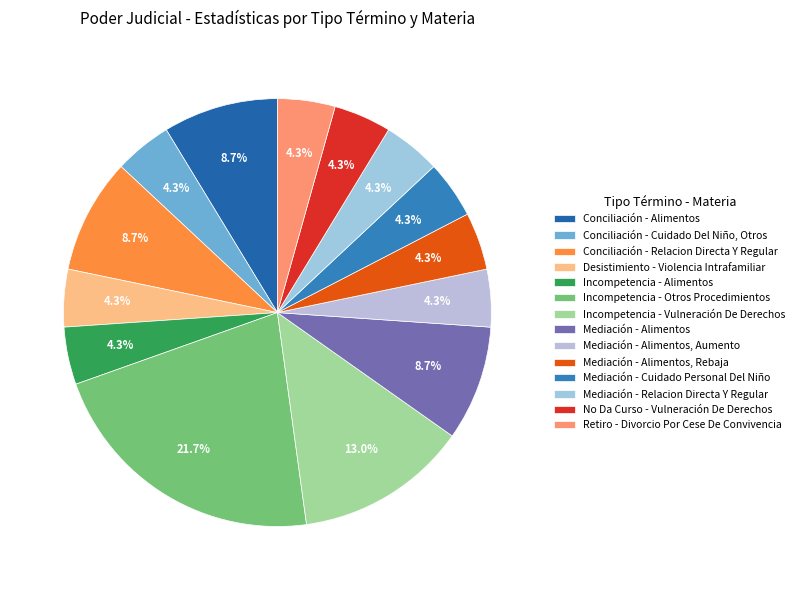

What is the ratio of the value at Incompetencia - Otros Procedimientos to the value at Mediación - Relacion Directa Y Regular?

5.0